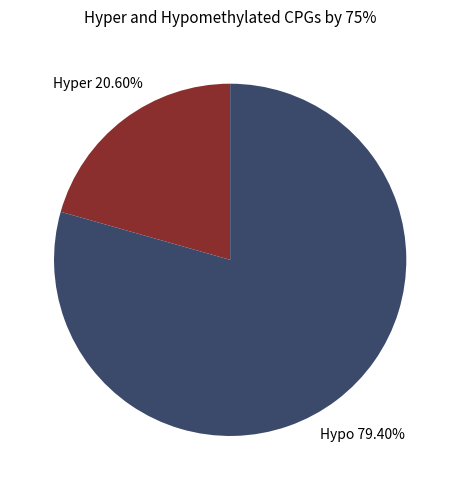

What is the ratio of the value at Hyper to the value at Hypo?

0.3